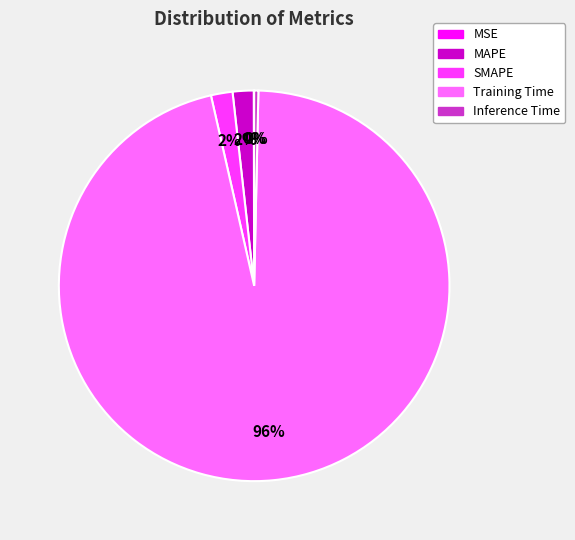

To the nearest percent, what is the difference between the largest and smallest slice percentages?

96%